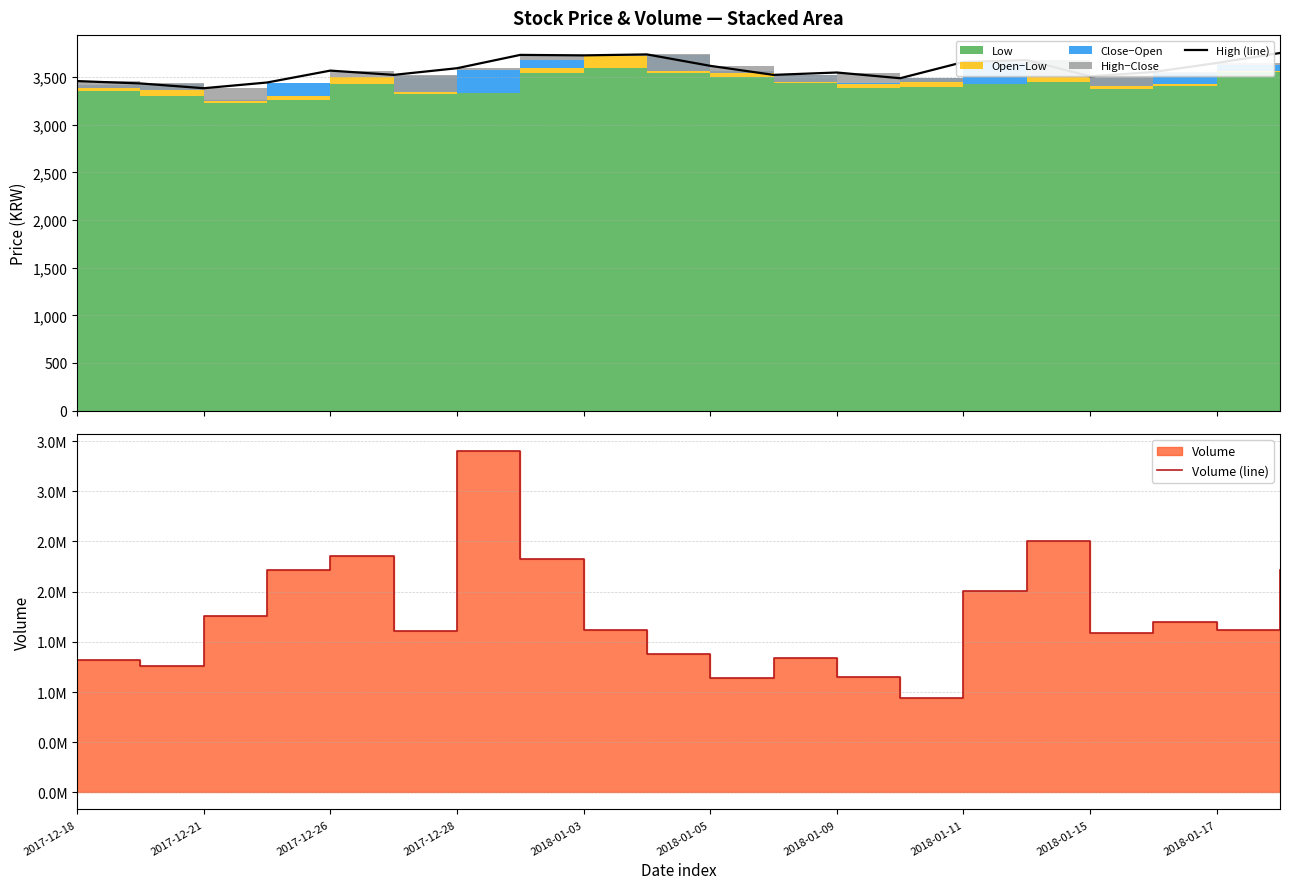

How many data points in Volume (line) are above 1616329?

9